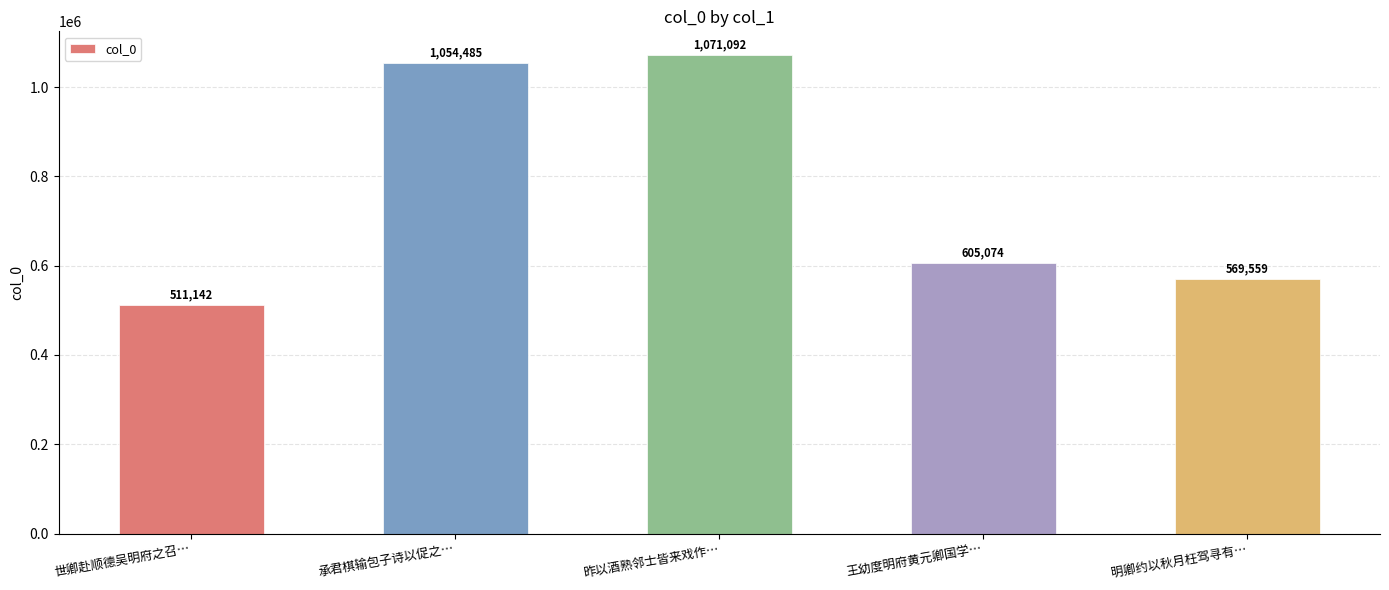

Where does the data first go above 605074?

承君棋输包子诗以促之…